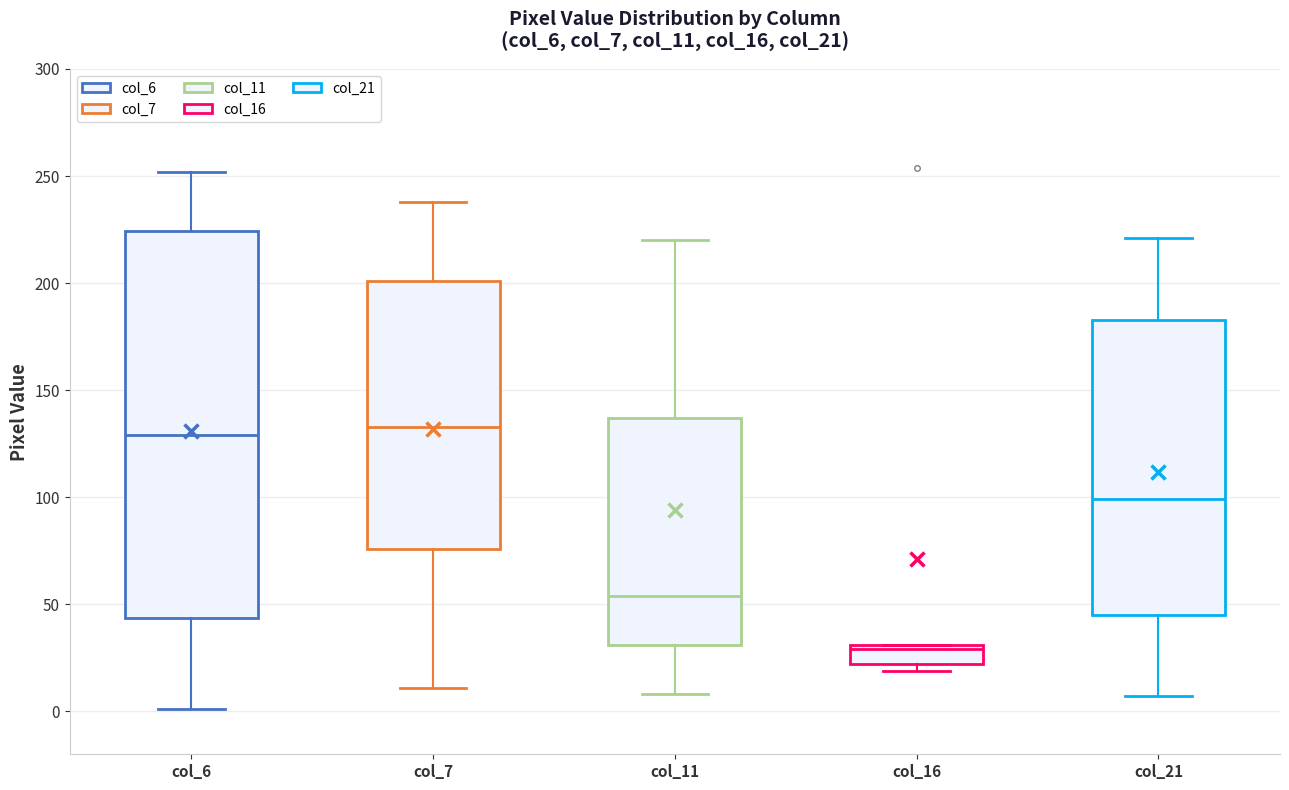

Reading left to right, read every box against the y-axis: the position of its median line, the range the box covers, and the ends of its whiskers. The values are not printed on the chart, so give them approximately, as read against the axis.

col_6: median 130, box 45 to 225, whiskers 0 to 250
col_7: median 135, box 75 to 200, whiskers 10 to 240
col_11: median 55, box 30 to 135, whiskers 10 to 220
col_16: median 30 (just below the box's upper edge), box 20 to 30, whiskers 20 (just below the box's lower edge) to 30
col_21: median 100, box 45 to 185, whiskers 5 to 220